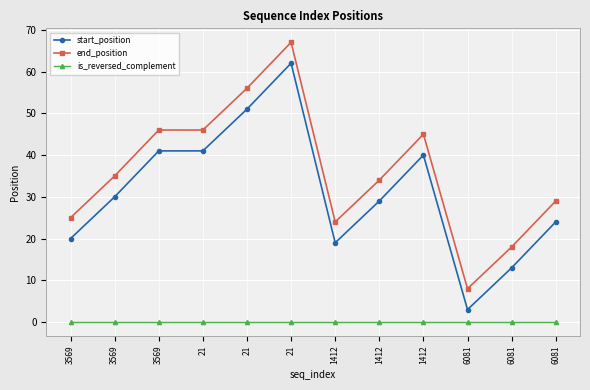

Which series has the largest range (max minus min)?

start_position